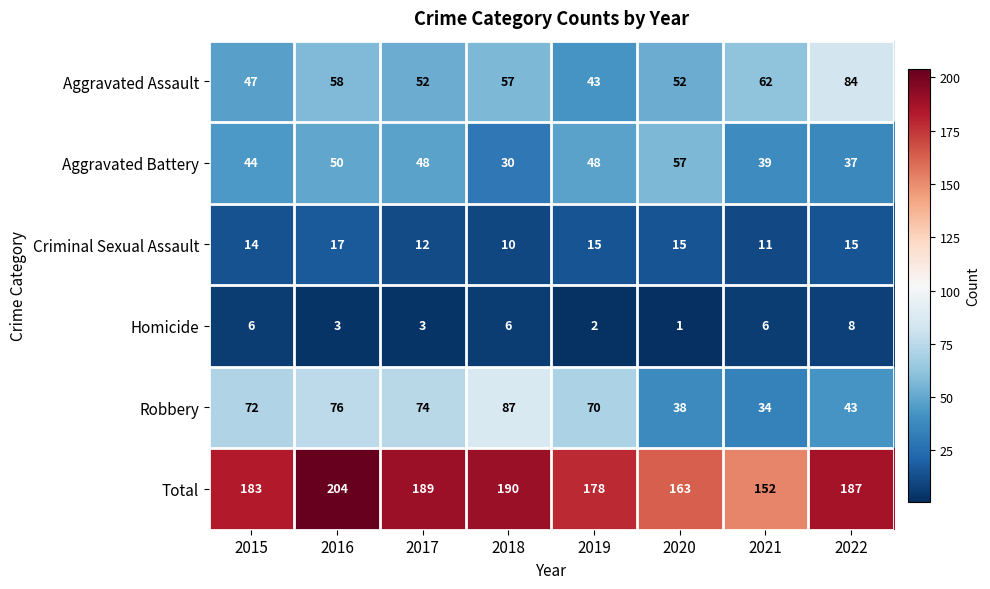

True or false: Aggravated Assault has a value of 43 at 2021.

False